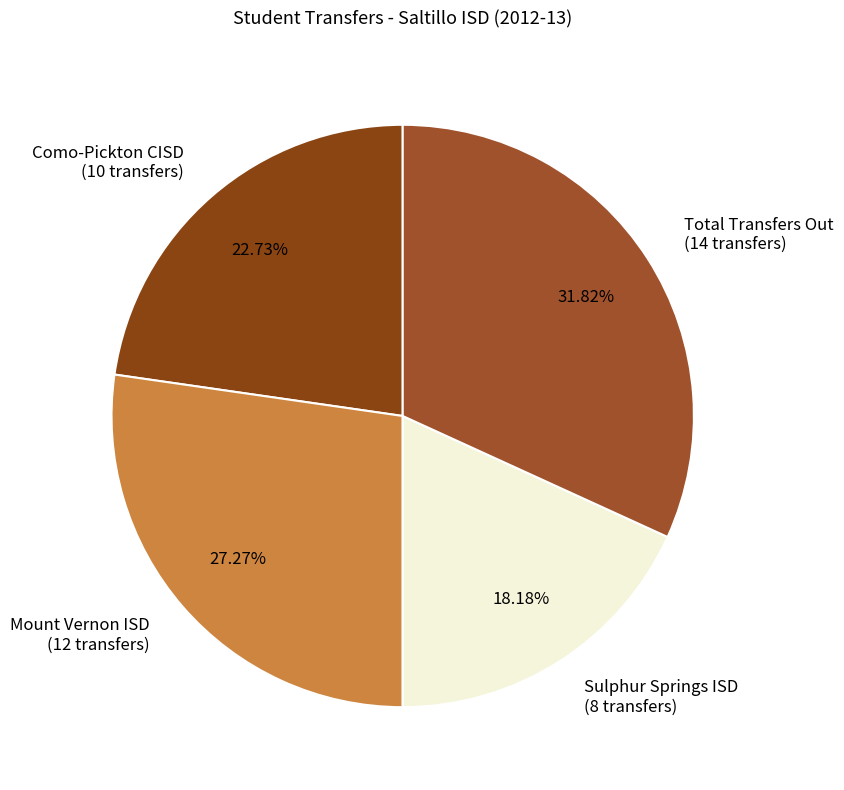

What is the ratio of the value at Total Transfers Out (14 transfers) to the value at Mount Vernon ISD (12 transfers)?

1.2